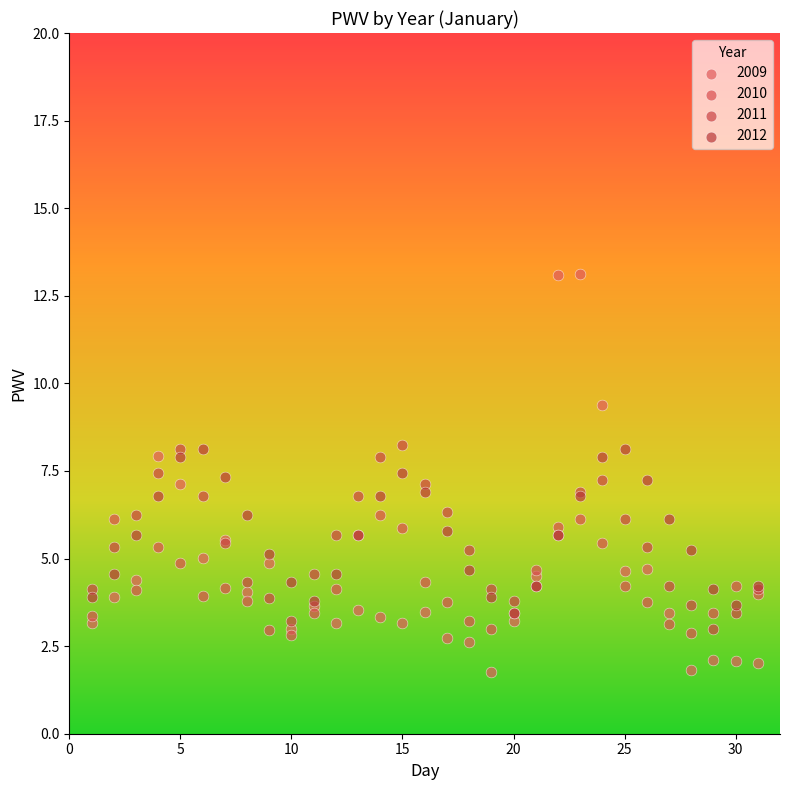

Which series has the largest Y range (max minus min)?

2009